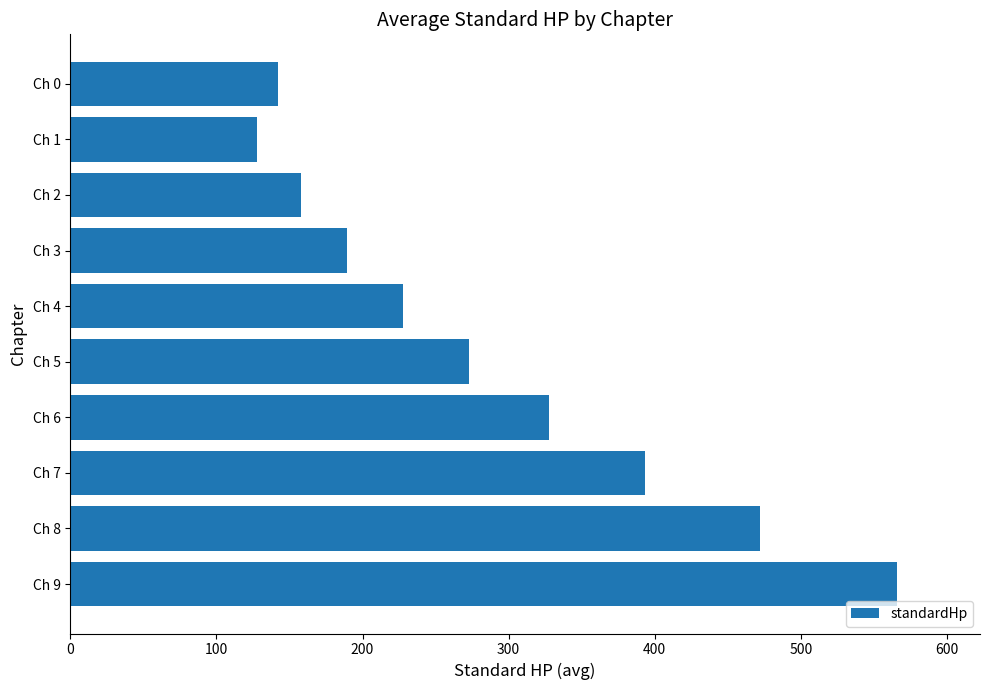

Reading bottom to top, transcribe all the data shown in this chart.

566.0	471.7	393.1	327.6	273.0	227.5	189.6	158.0	128.0	142.5